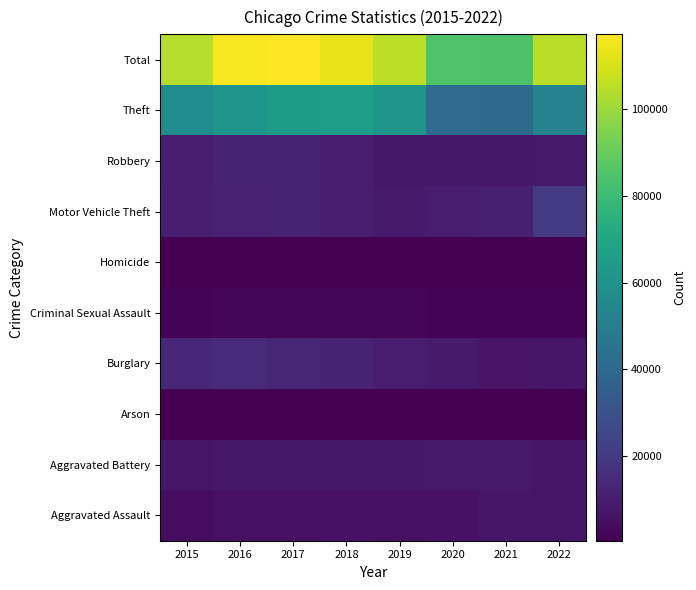

What is the total value across all series at 2018?

226718